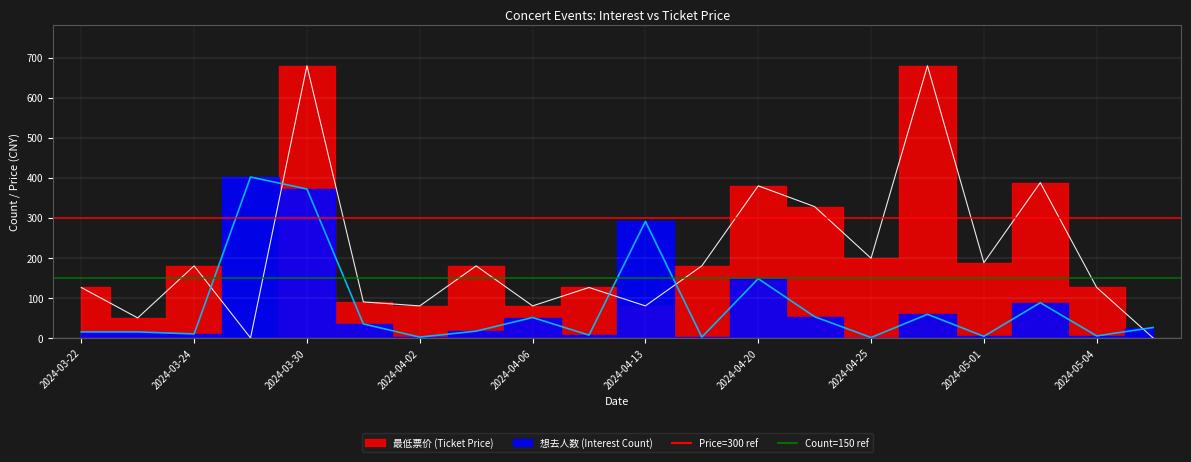

What is the label of the 11th point from the left?

2024-04-13